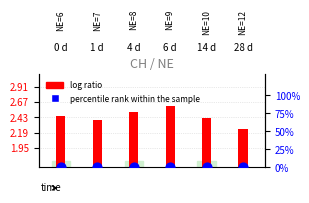

What are all the series names shown in the legend?

log ratio, percentile rank within the sample